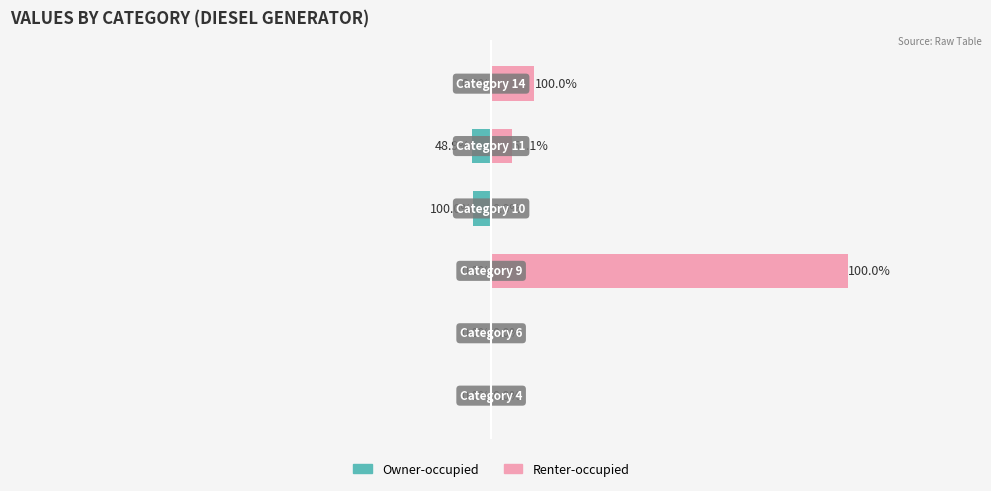

Reading left to right, extract all data points from this chart.

Owner-occupied: 0	0	0	-20	-22	0
Renter-occupied: 0	0	400	0	23	48